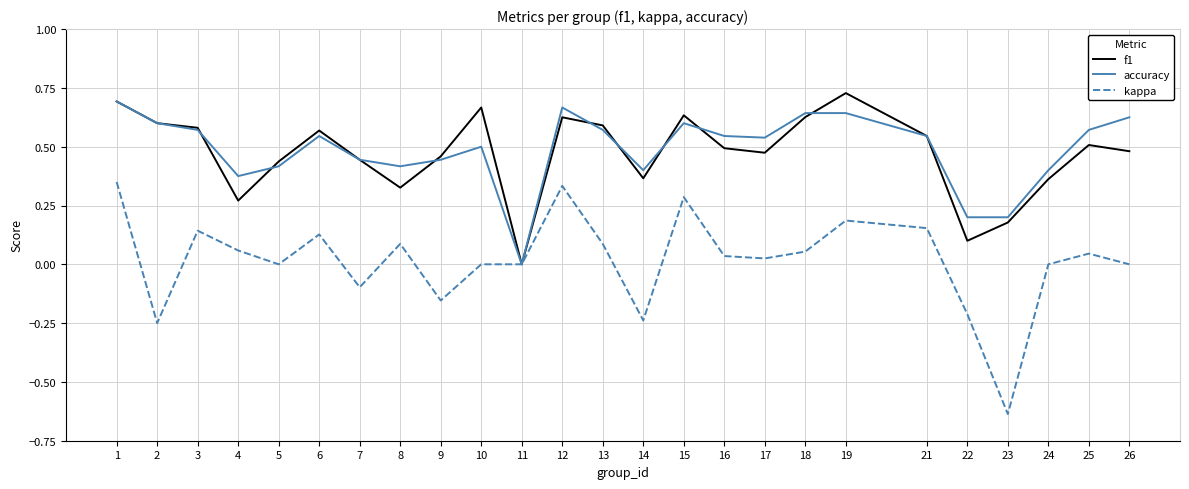

At which label does accuracy reach its peak?

1